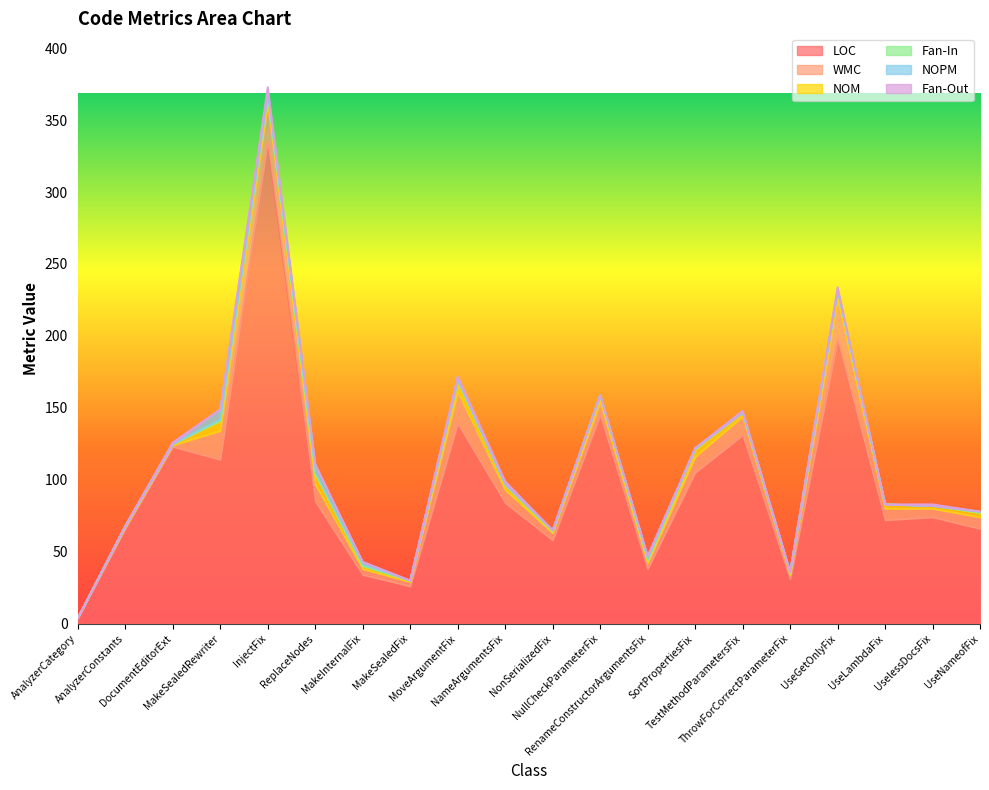

What is the average value of the Fan-Out series?

1